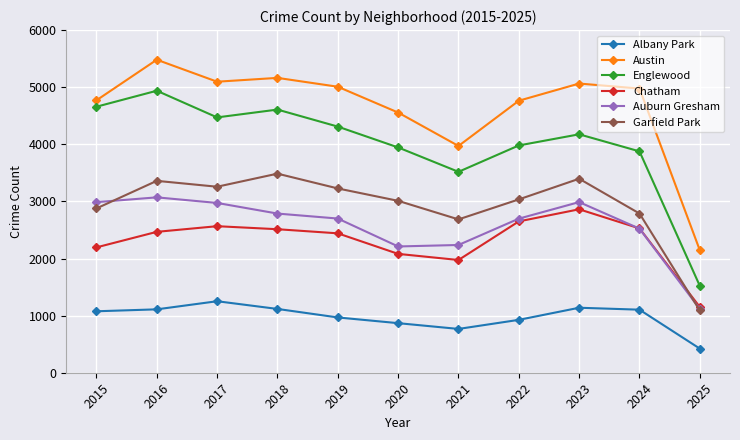

Does the chart display data point markers on the line(s)?

Yes